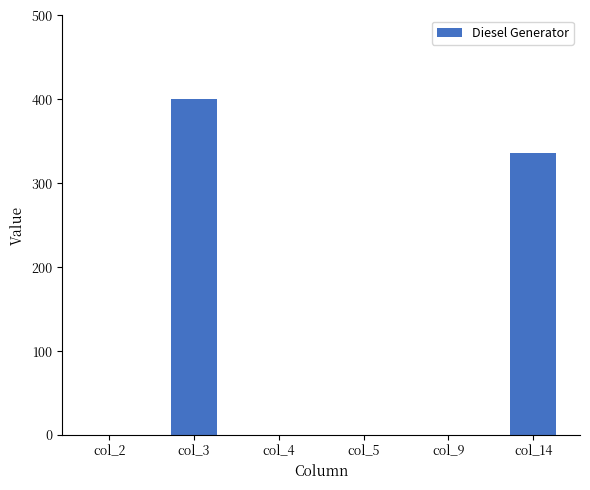

The value at col_14 is 572. True or false?

False